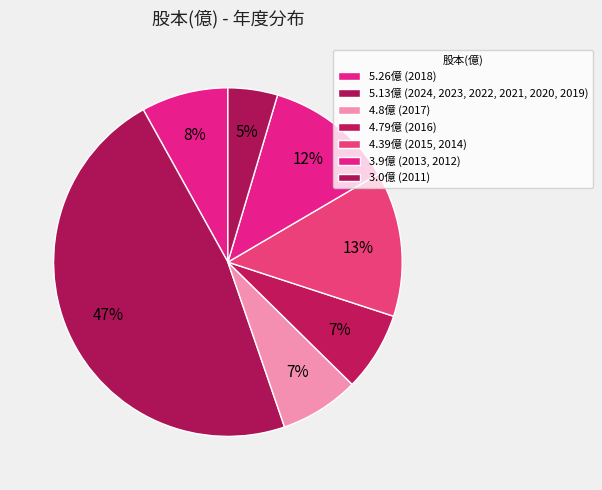

Count the number of slices in the pie.

7